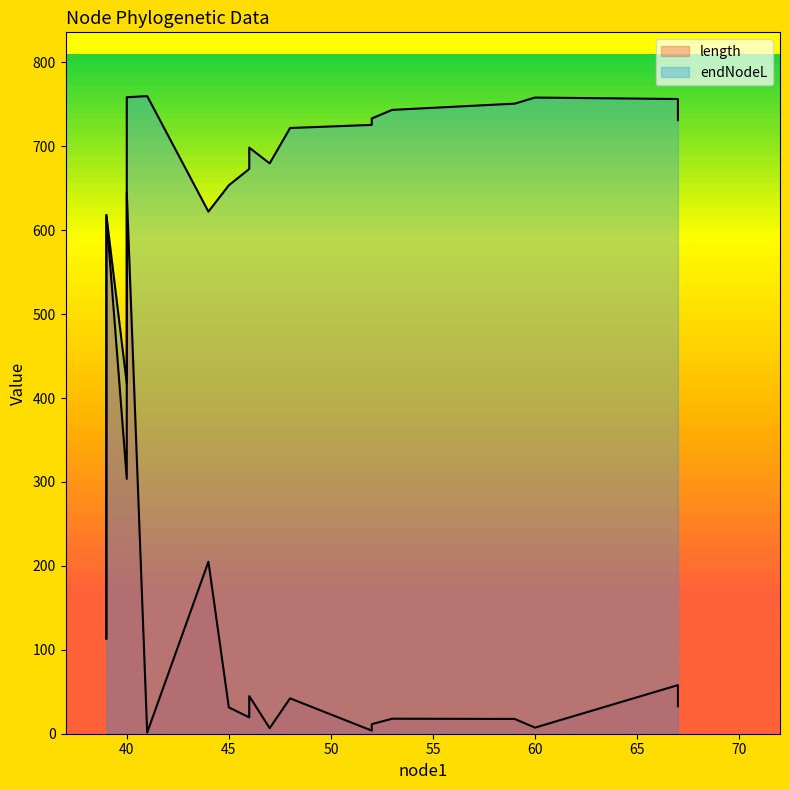

Count the number of data series in this chart.

2